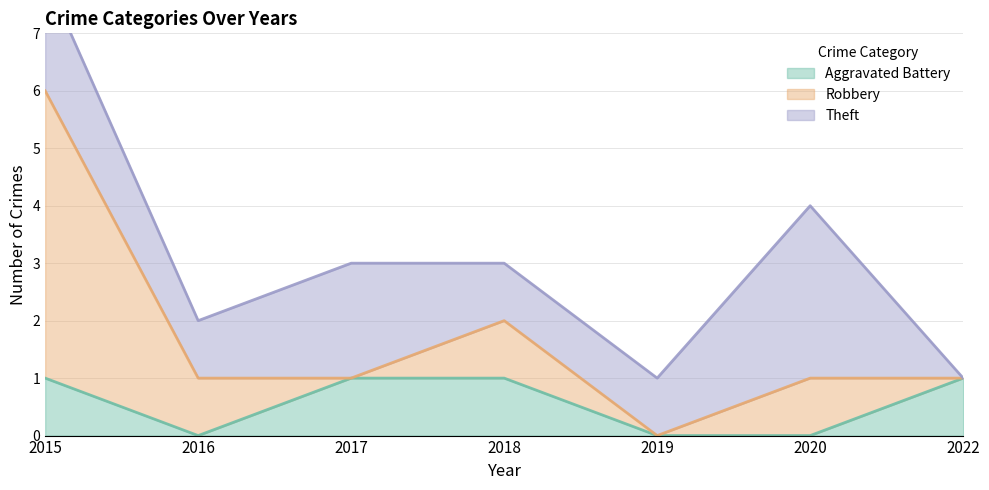

Reading left to right, transcribe all the data shown in this chart.

Aggravated Battery: 1	0	1	1	0	0	1
Robbery: 5	1	0	1	0	1	0
Theft: 2	1	2	1	1	3	0